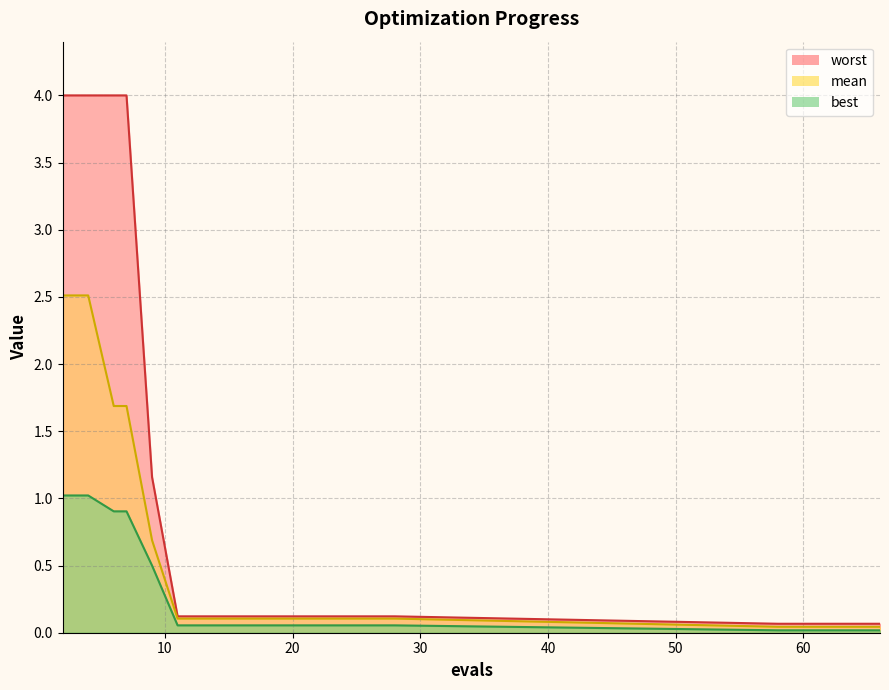

How many series are shown in this chart?

3